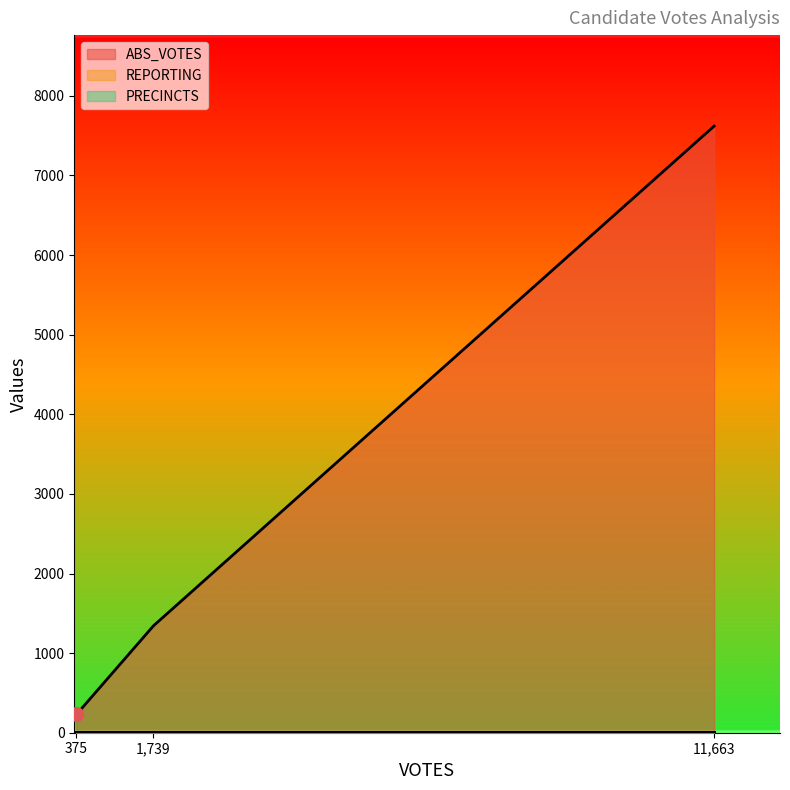

What is the lowest value of the PRECINCTS series?

12